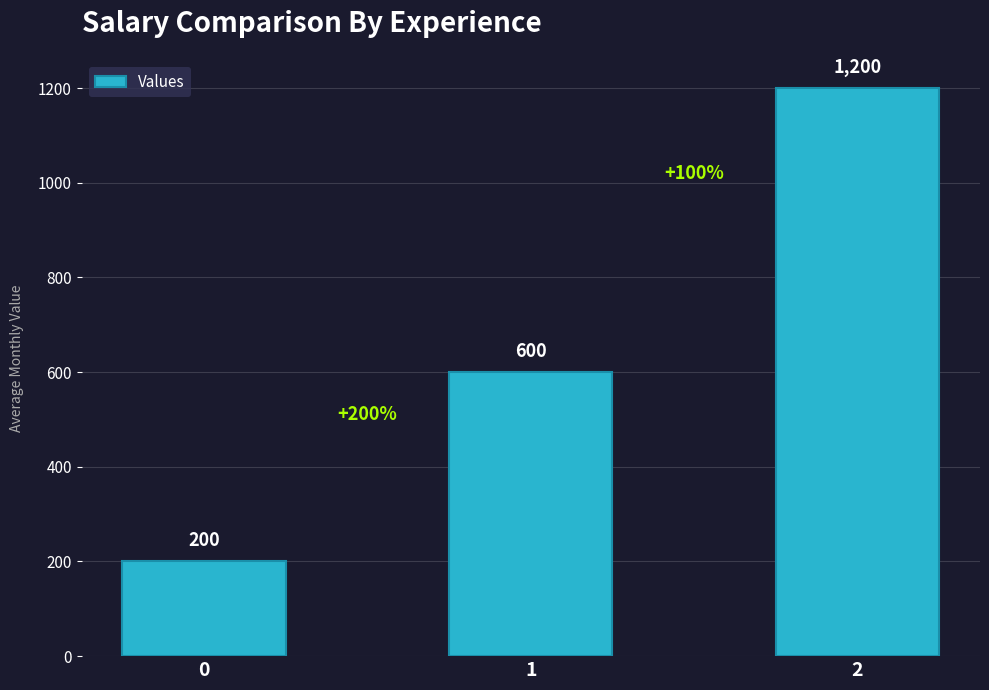

Reading left to right, what are all the values shown in this chart?

200	600	1200